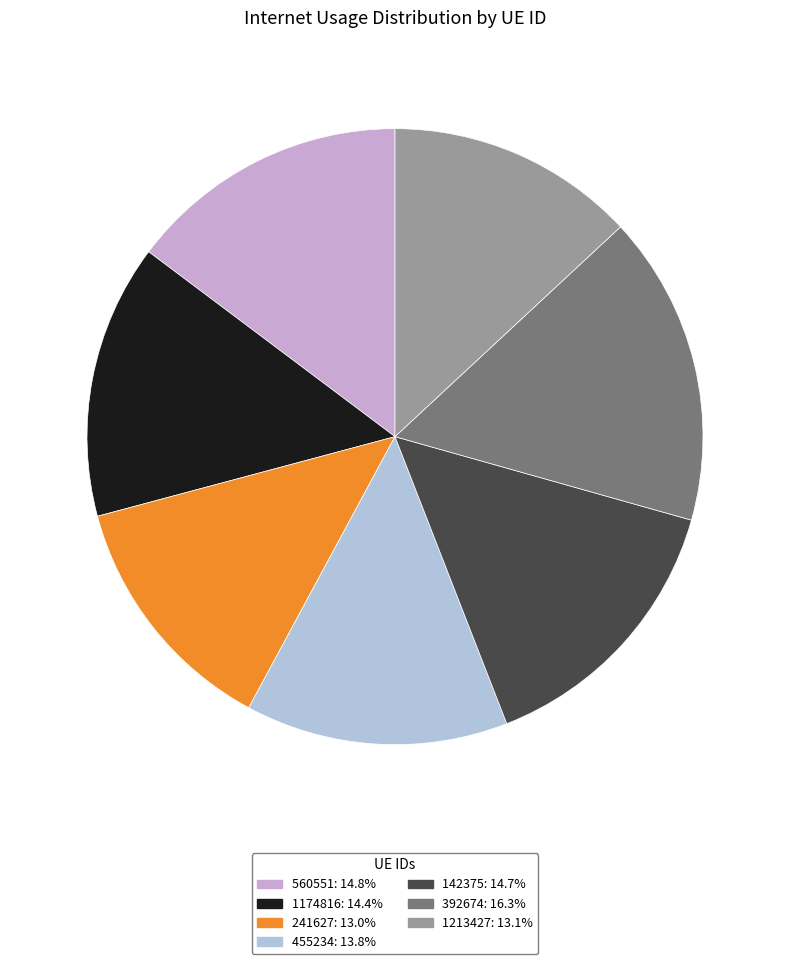

Is it true that 1213427 is 13% of the pie?

True